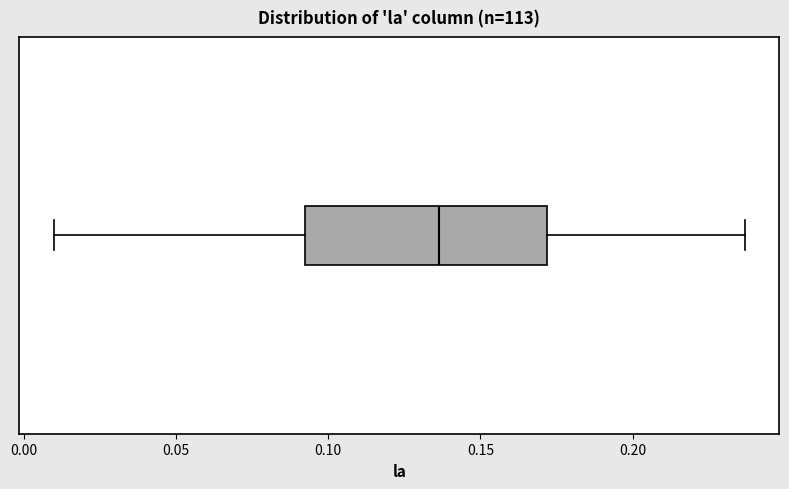

Read this box plot against the x-axis: the position of the median line, the range covered by the box, and the ends of both whiskers. The values are not printed on the chart, so give them approximately, as read against the axis.

median 0.135, box 0.090 to 0.170, whiskers 0.010 to 0.235